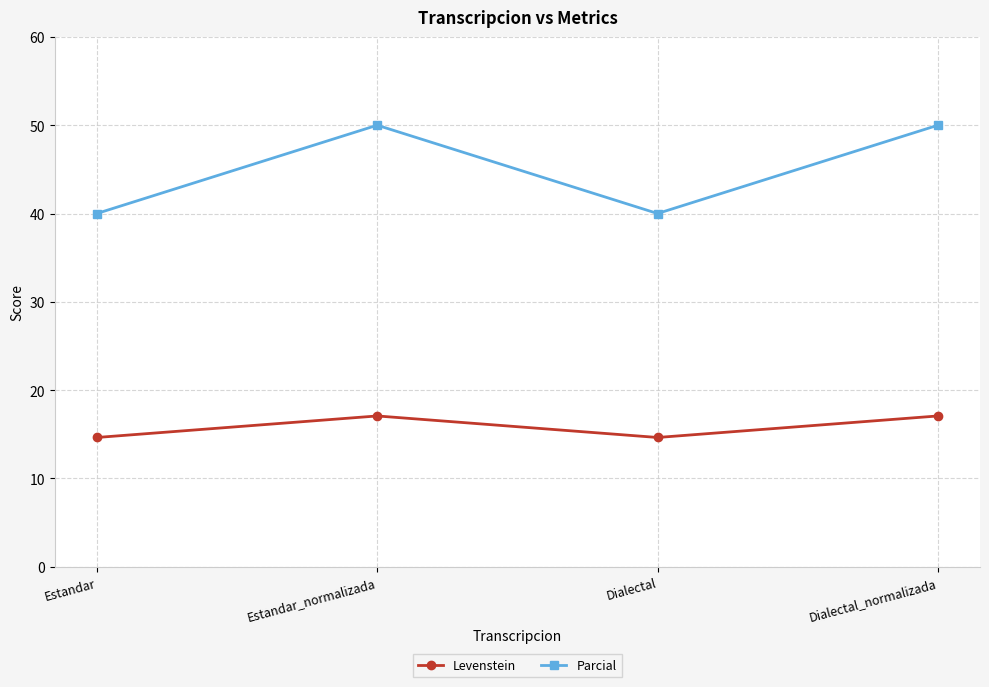

Reading left to right, transcribe all the data shown in this chart.

Levenstein: Estandar=14.6	Estandar_normalizada=17.1	Dialectal=14.6	Dialectal_normalizada=17.1
Parcial: Estandar=40.0	Estandar_normalizada=50.0	Dialectal=40.0	Dialectal_normalizada=50.0